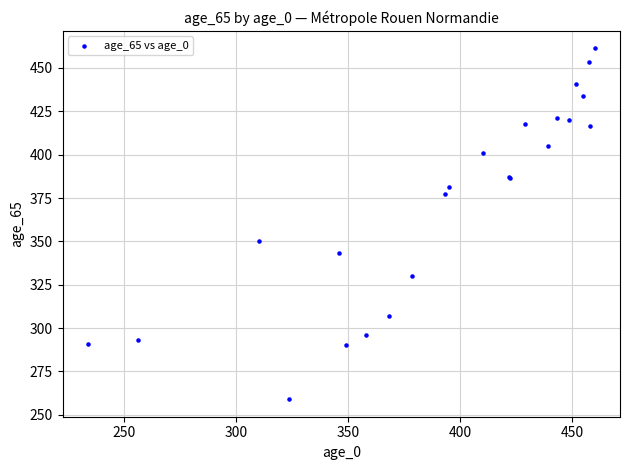

What Y value in the scatter plot is closest to 360?

350.5